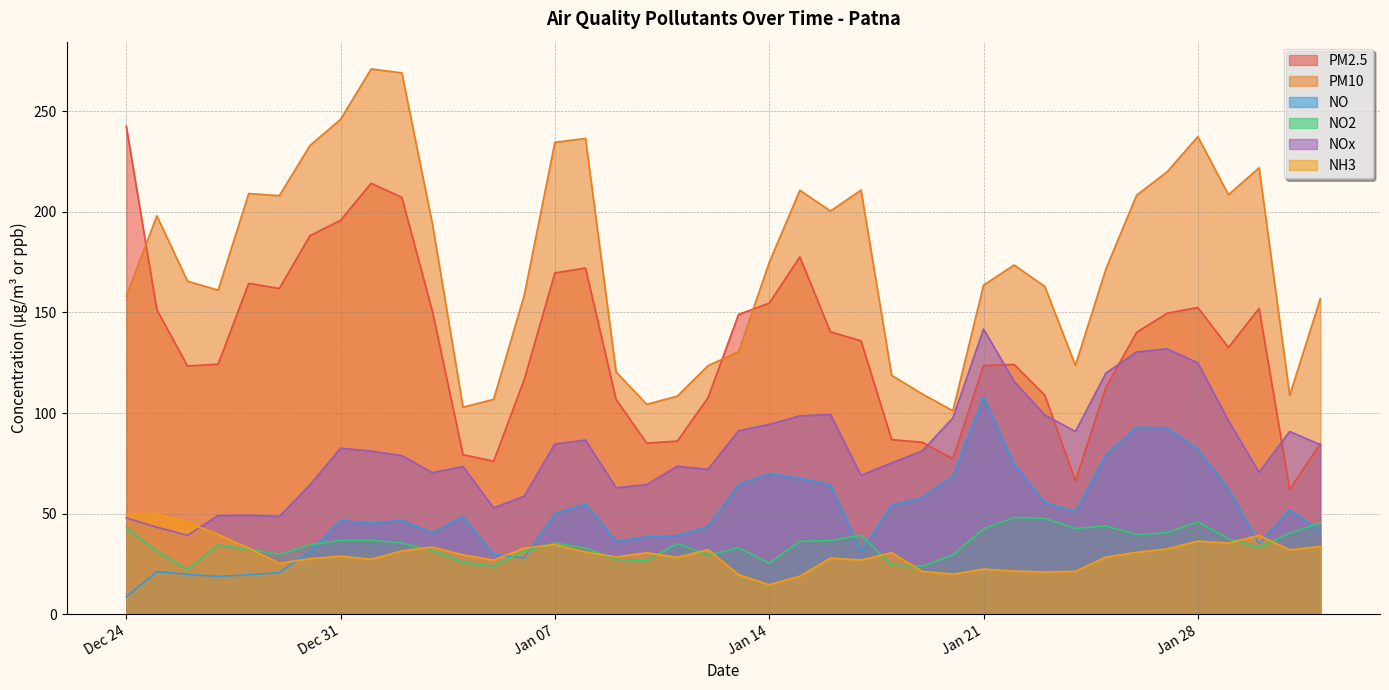

Which series changed the most between 2019-12-25 and 2019-12-29?

NH3